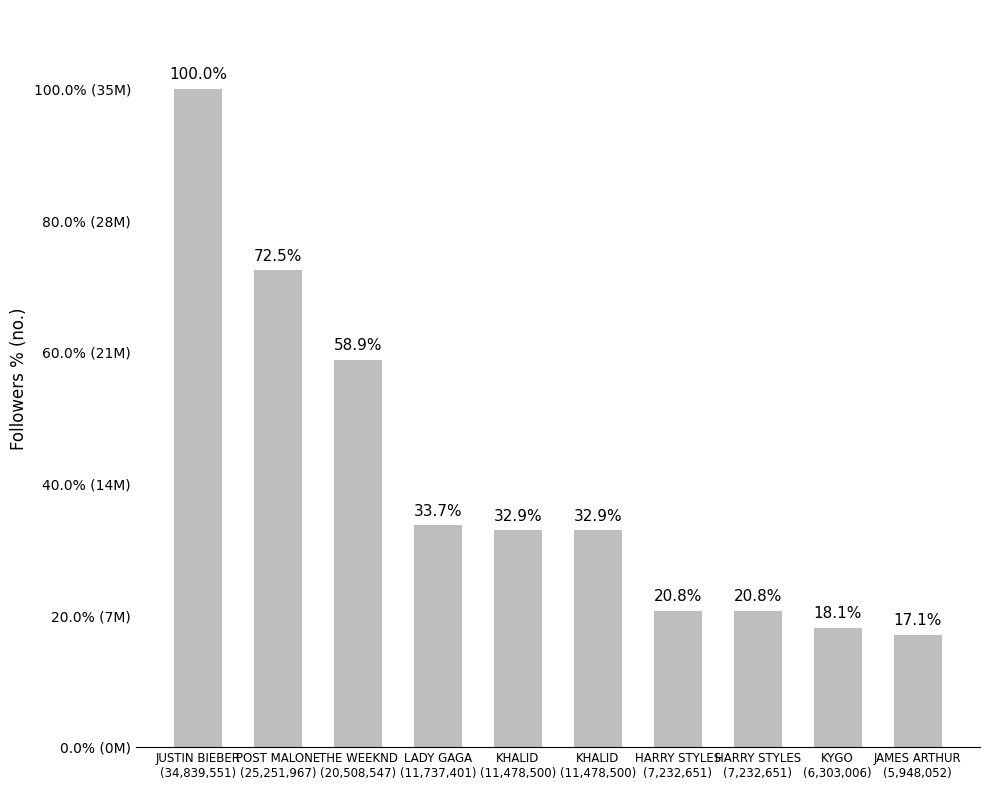

Reading left to right, list all the values displayed in this chart.

JUSTIN BIEBER
(34,839,551)=34839551	POST MALONE
(25,251,967)=25251967	THE WEEKND
(20,508,547)=20508547	LADY GAGA
(11,737,401)=11737401	KHALID
(11,478,500)=11478500	KHALID
(11,478,500)=11478500	HARRY STYLES
(7,232,651)=7232651	HARRY STYLES
(7,232,651)=7232651	KYGO
(6,303,006)=6303006	JAMES ARTHUR
(5,948,052)=5948052